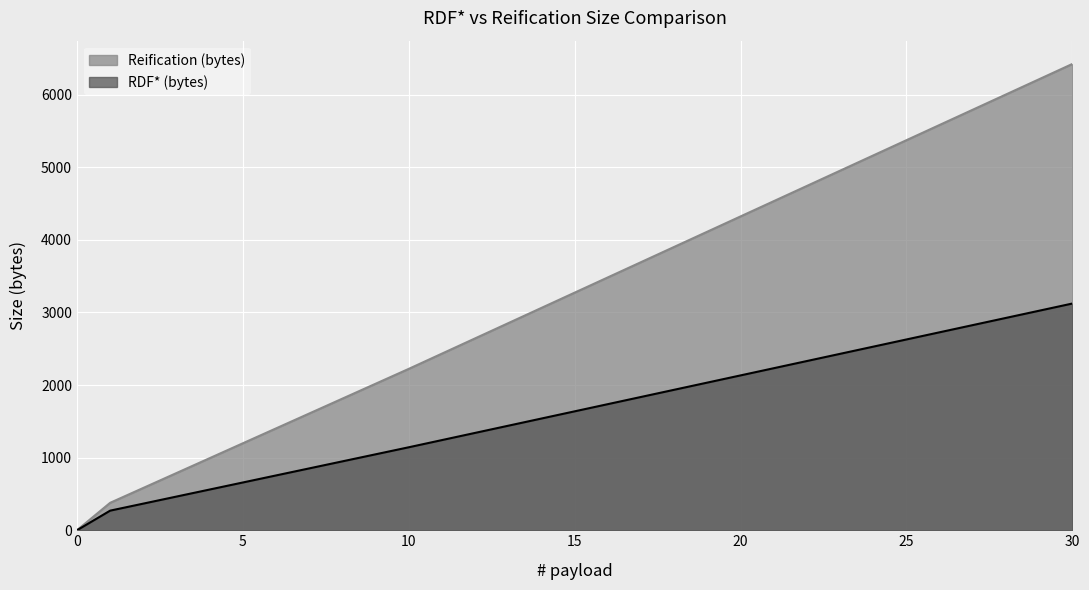

At which category is the sum across all series the highest?

30